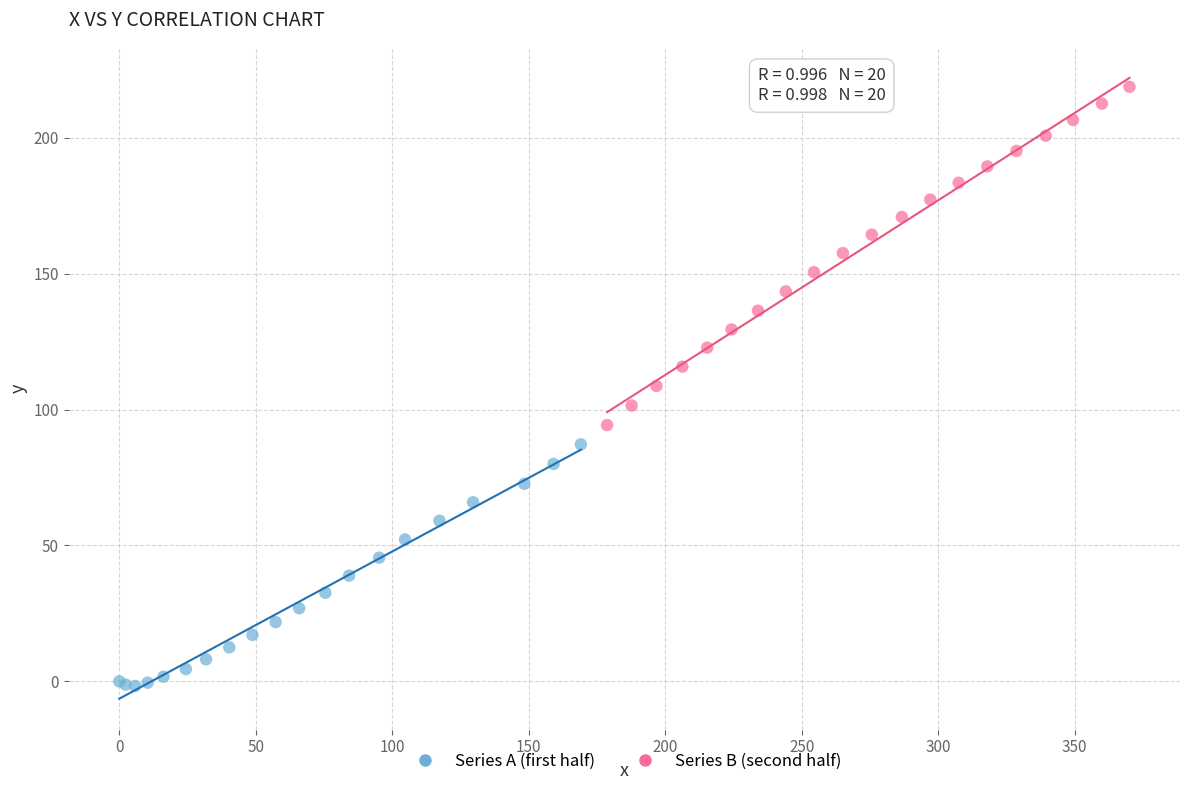

Which series has the largest Y range (max minus min)?

Series B (second half)